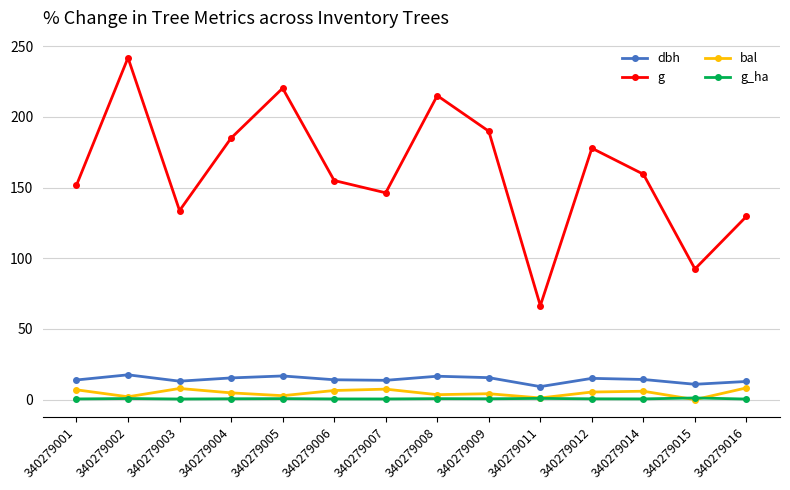

True or false: dbh has a value of 22.4 at 340279016.

False